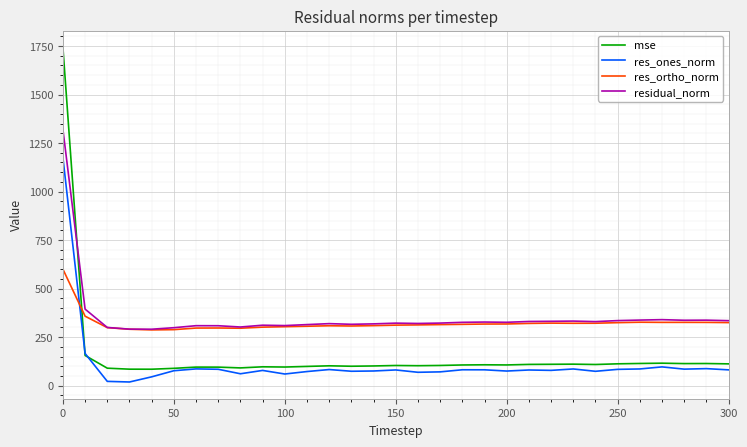

What is the highest value of the mse series?

1743.7